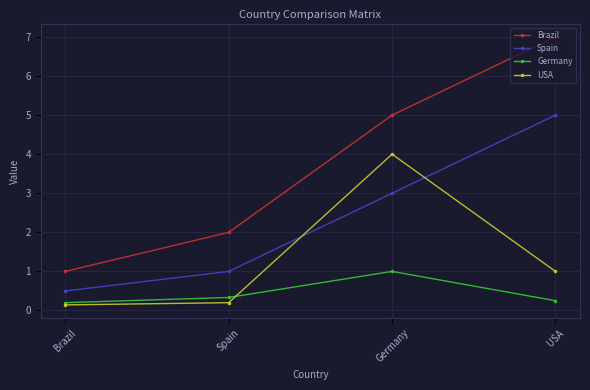

What is the label of the 2nd point from the right?

Germany